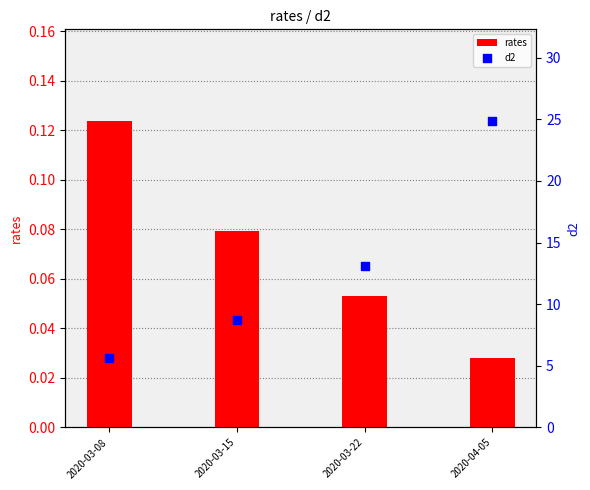

Which series has the largest Y range (max minus min)?

d2